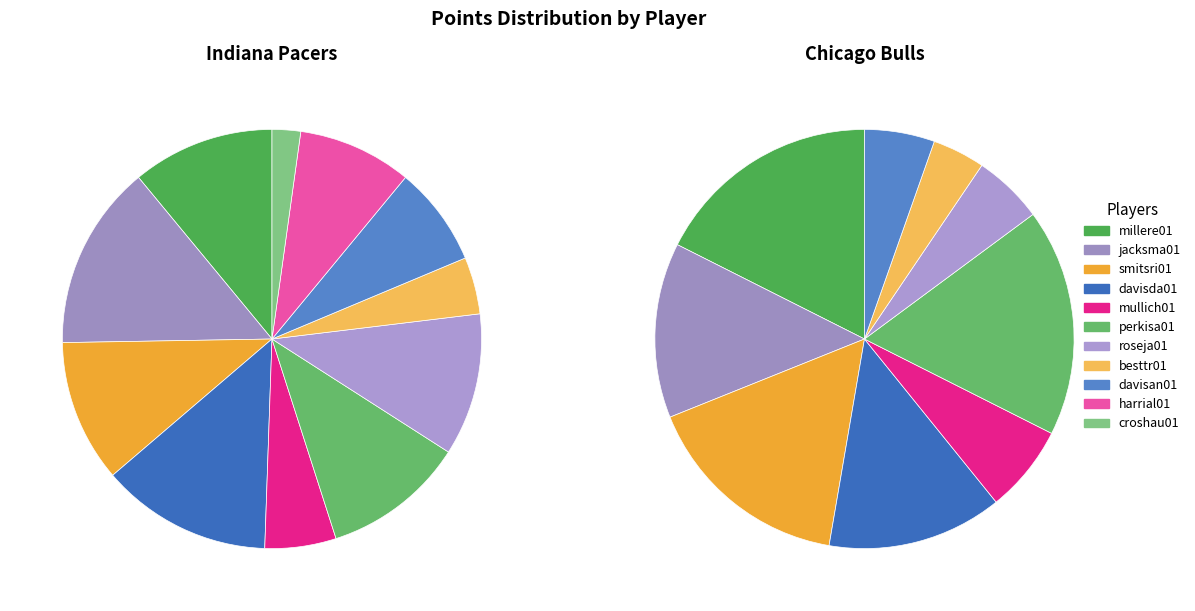

Rank the series at 8 from lowest to highest value.

Chicago Bulls, Indiana Pacers